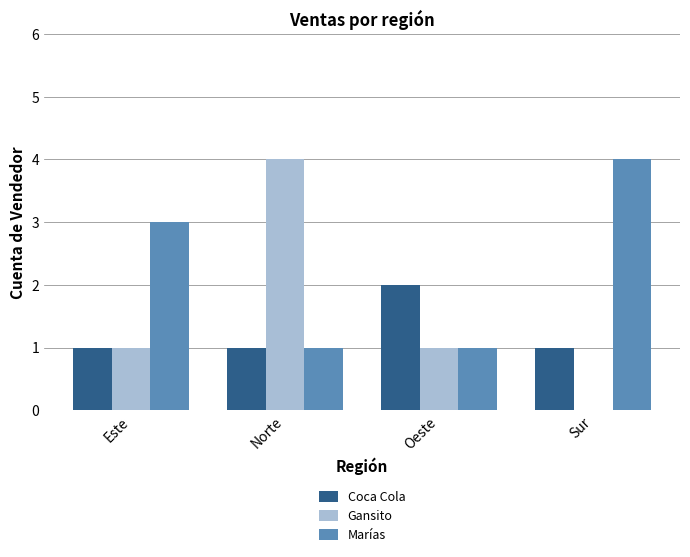

What is the total value across all series at Este?

5